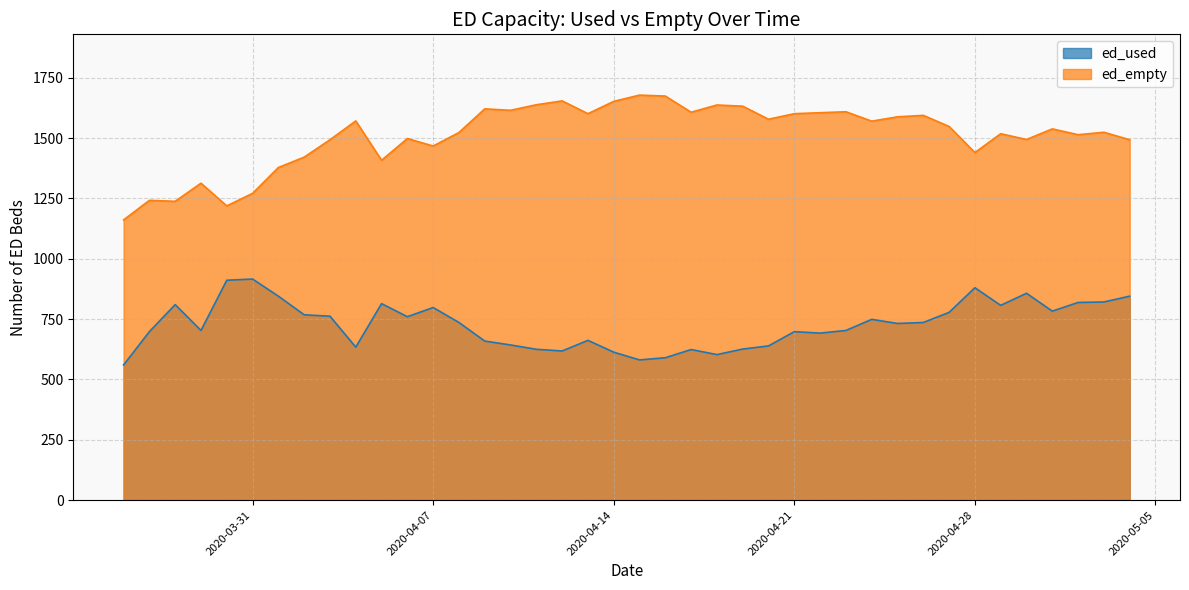

Reading left to right, extract all data points from this chart.

ed_used: 2020-03-26=560	2020-03-27=698	2020-03-28=810	2020-03-29=703	2020-03-30=911	2020-03-31=916	2020-04-01=845	2020-04-02=768	2020-04-03=762	2020-04-04=634	2020-04-05=814	2020-04-06=760	2020-04-07=798	2020-04-08=736	2020-04-09=659	2020-04-10=643	2020-04-11=625	2020-04-12=618	2020-04-13=662	2020-04-14=613	2020-04-15=581	2020-04-16=590	2020-04-17=624	2020-04-18=603	2020-04-19=626	2020-04-20=639	2020-04-21=698	2020-04-22=692	2020-04-23=703	2020-04-24=749	2020-04-25=732	2020-04-26=736	2020-04-27=778	2020-04-28=880	2020-04-29=807	2020-04-30=857	2020-05-01=783	2020-05-02=819	2020-05-03=821	2020-05-04=845
ed_empty: 2020-03-26=1161	2020-03-27=1242	2020-03-28=1238	2020-03-29=1313	2020-03-30=1219	2020-03-31=1271	2020-04-01=1378	2020-04-02=1421	2020-04-03=1493	2020-04-04=1571	2020-04-05=1408	2020-04-06=1498	2020-04-07=1467	2020-04-08=1523	2020-04-09=1621	2020-04-10=1615	2020-04-11=1638	2020-04-12=1654	2020-04-13=1601	2020-04-14=1652	2020-04-15=1678	2020-04-16=1674	2020-04-17=1607	2020-04-18=1637	2020-04-19=1632	2020-04-20=1578	2020-04-21=1601	2020-04-22=1605	2020-04-23=1609	2020-04-24=1570	2020-04-25=1588	2020-04-26=1594	2020-04-27=1548	2020-04-28=1440	2020-04-29=1518	2020-04-30=1494	2020-05-01=1538	2020-05-02=1514	2020-05-03=1524	2020-05-04=1493